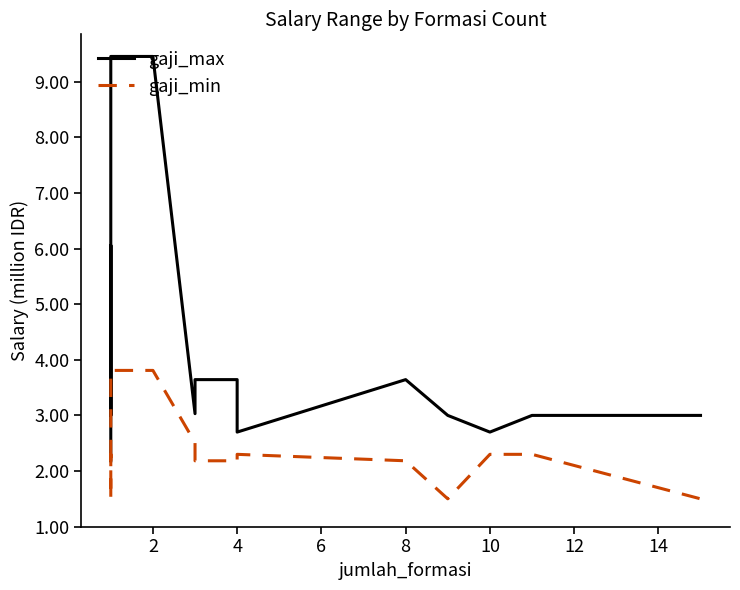

What is the total value across all series at 4?

5.3